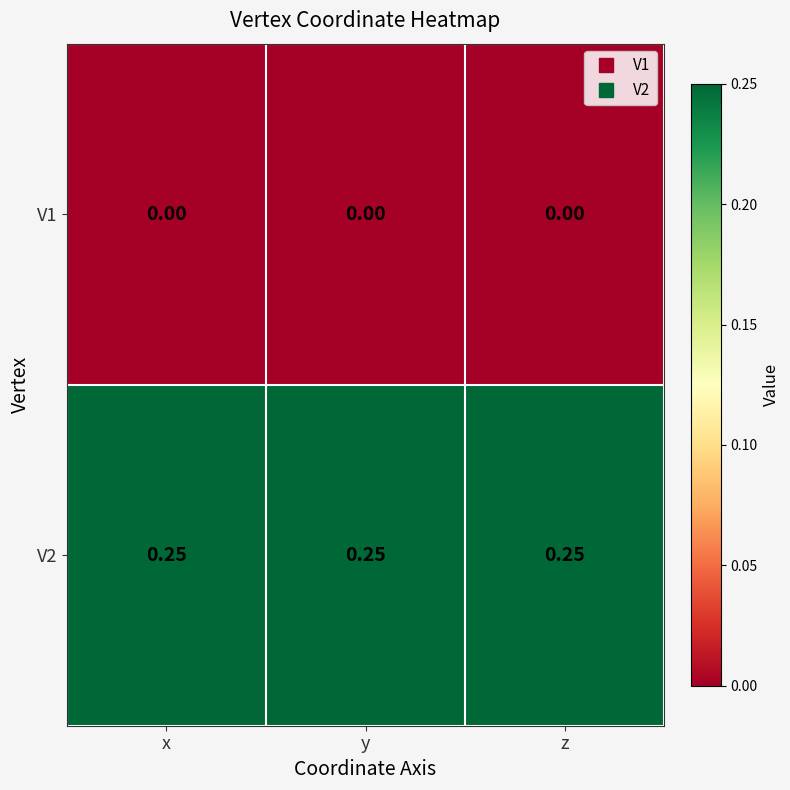

Is the value of V2 at y greater than the value of V1 at x?

Yes